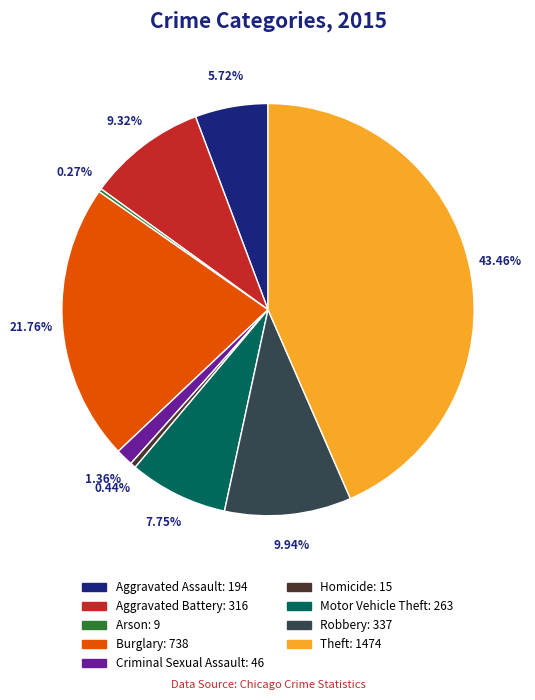

Is it true that Motor Vehicle Theft is 8% of the pie?

True